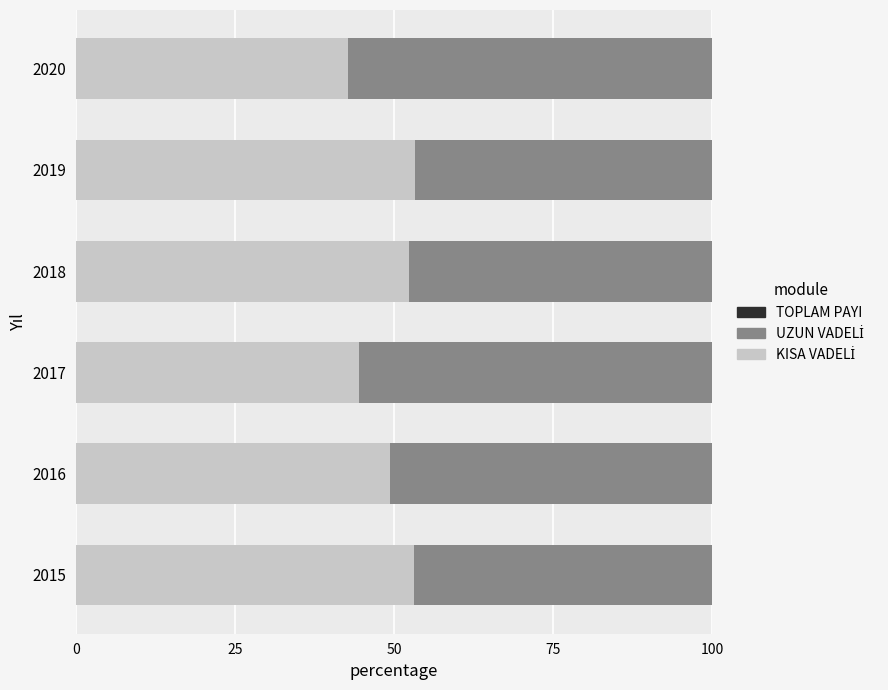

What is the total value across all series at 2015?

100.0